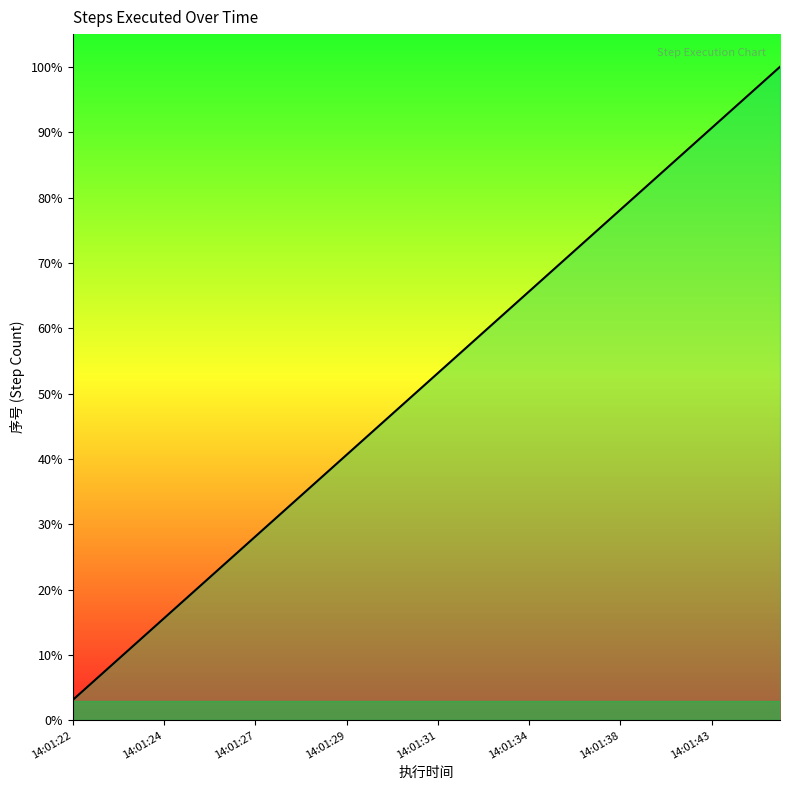

What is the maximum value shown in the chart?

100.0